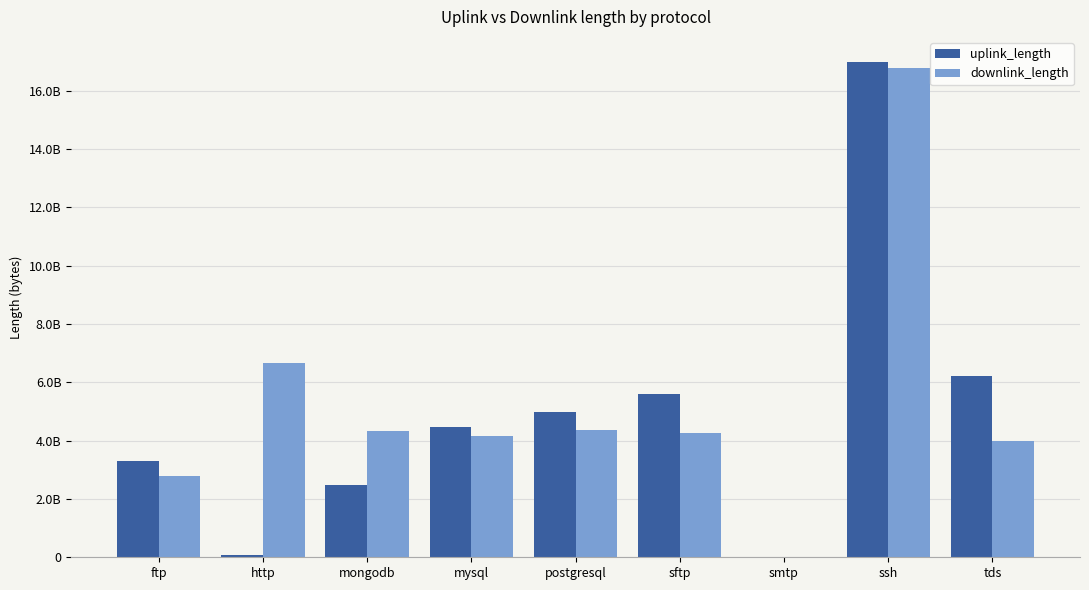

Rank the series by their average value, from highest to lowest.

downlink_length, uplink_length